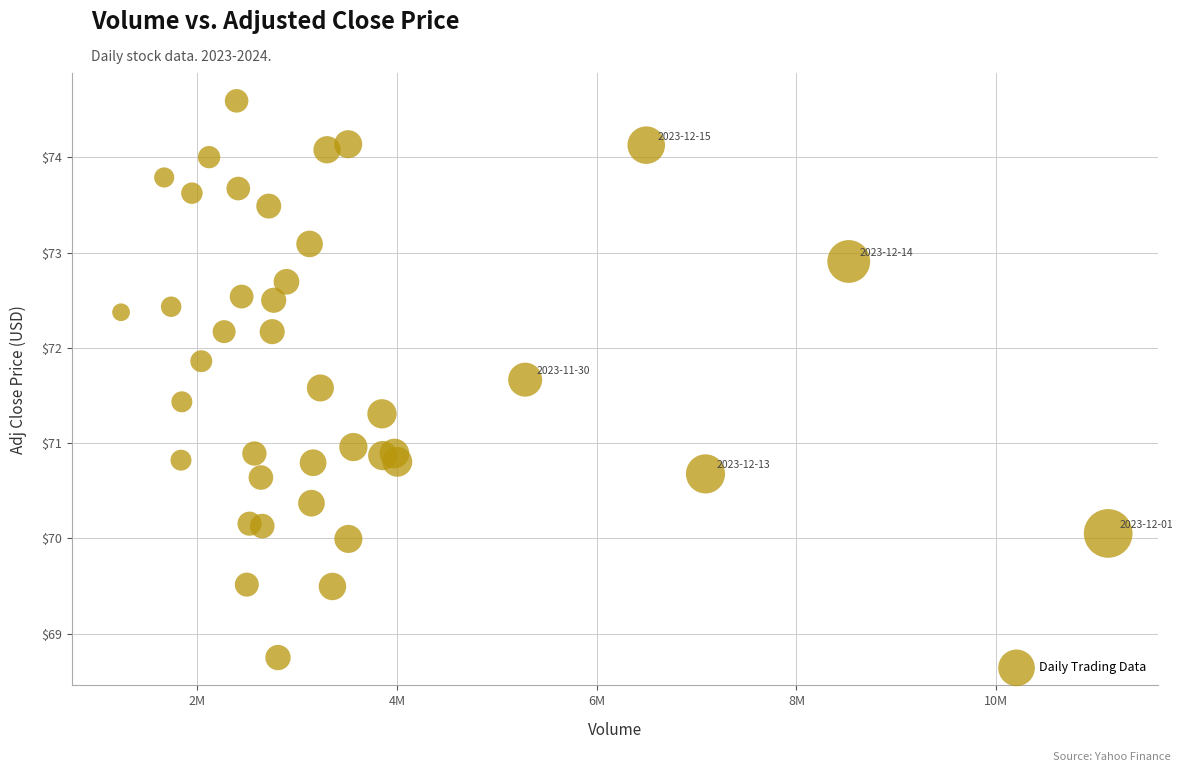

What is the range of X values (max minus min)?

9887200.0